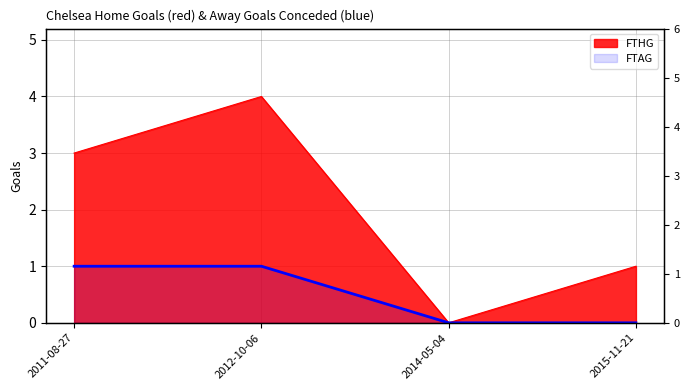

Which series has the largest range (max minus min)?

FTHG